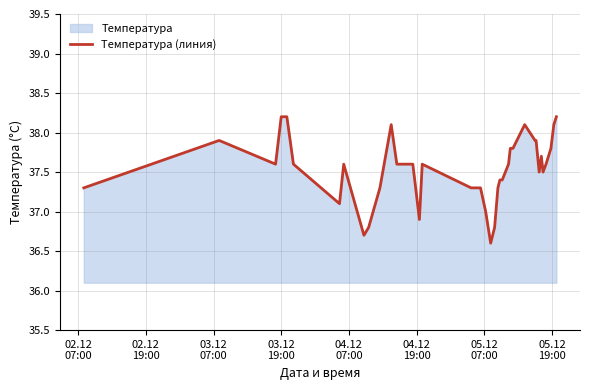

What is the difference between the maximum and minimum values?

1.6